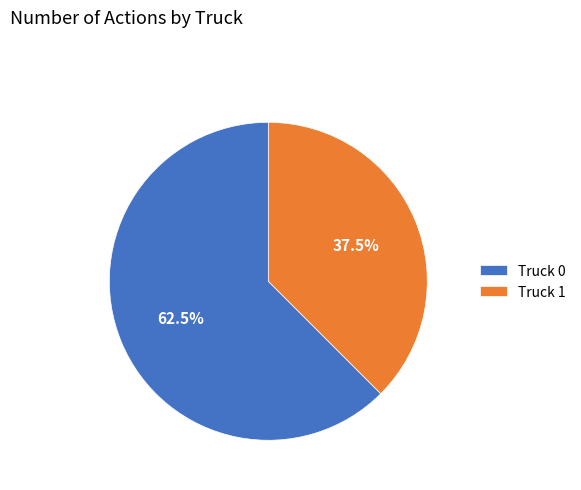

Does Truck 0 represent more than half of the total?

Yes